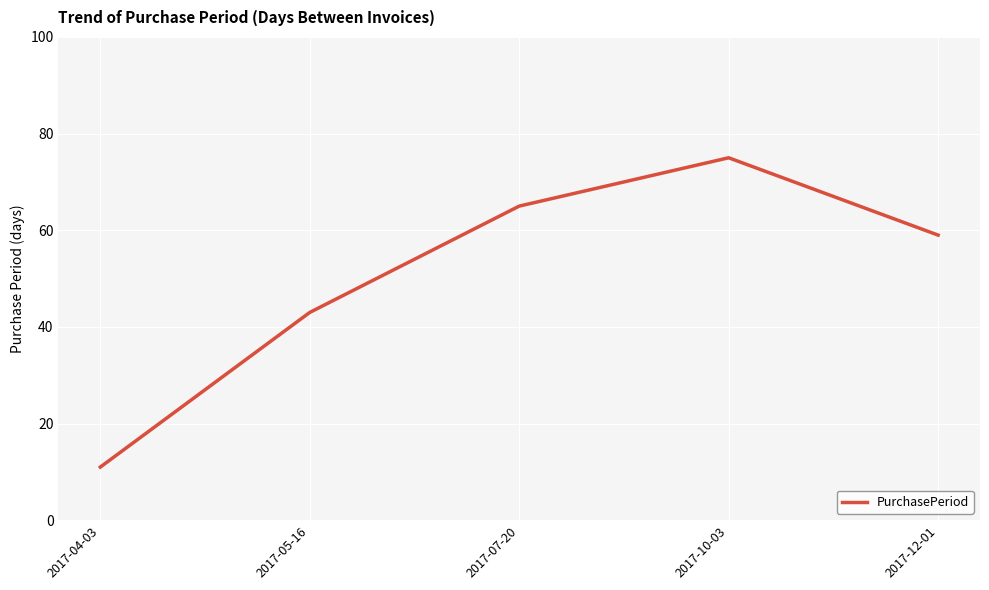

What is the sum of all values?

253